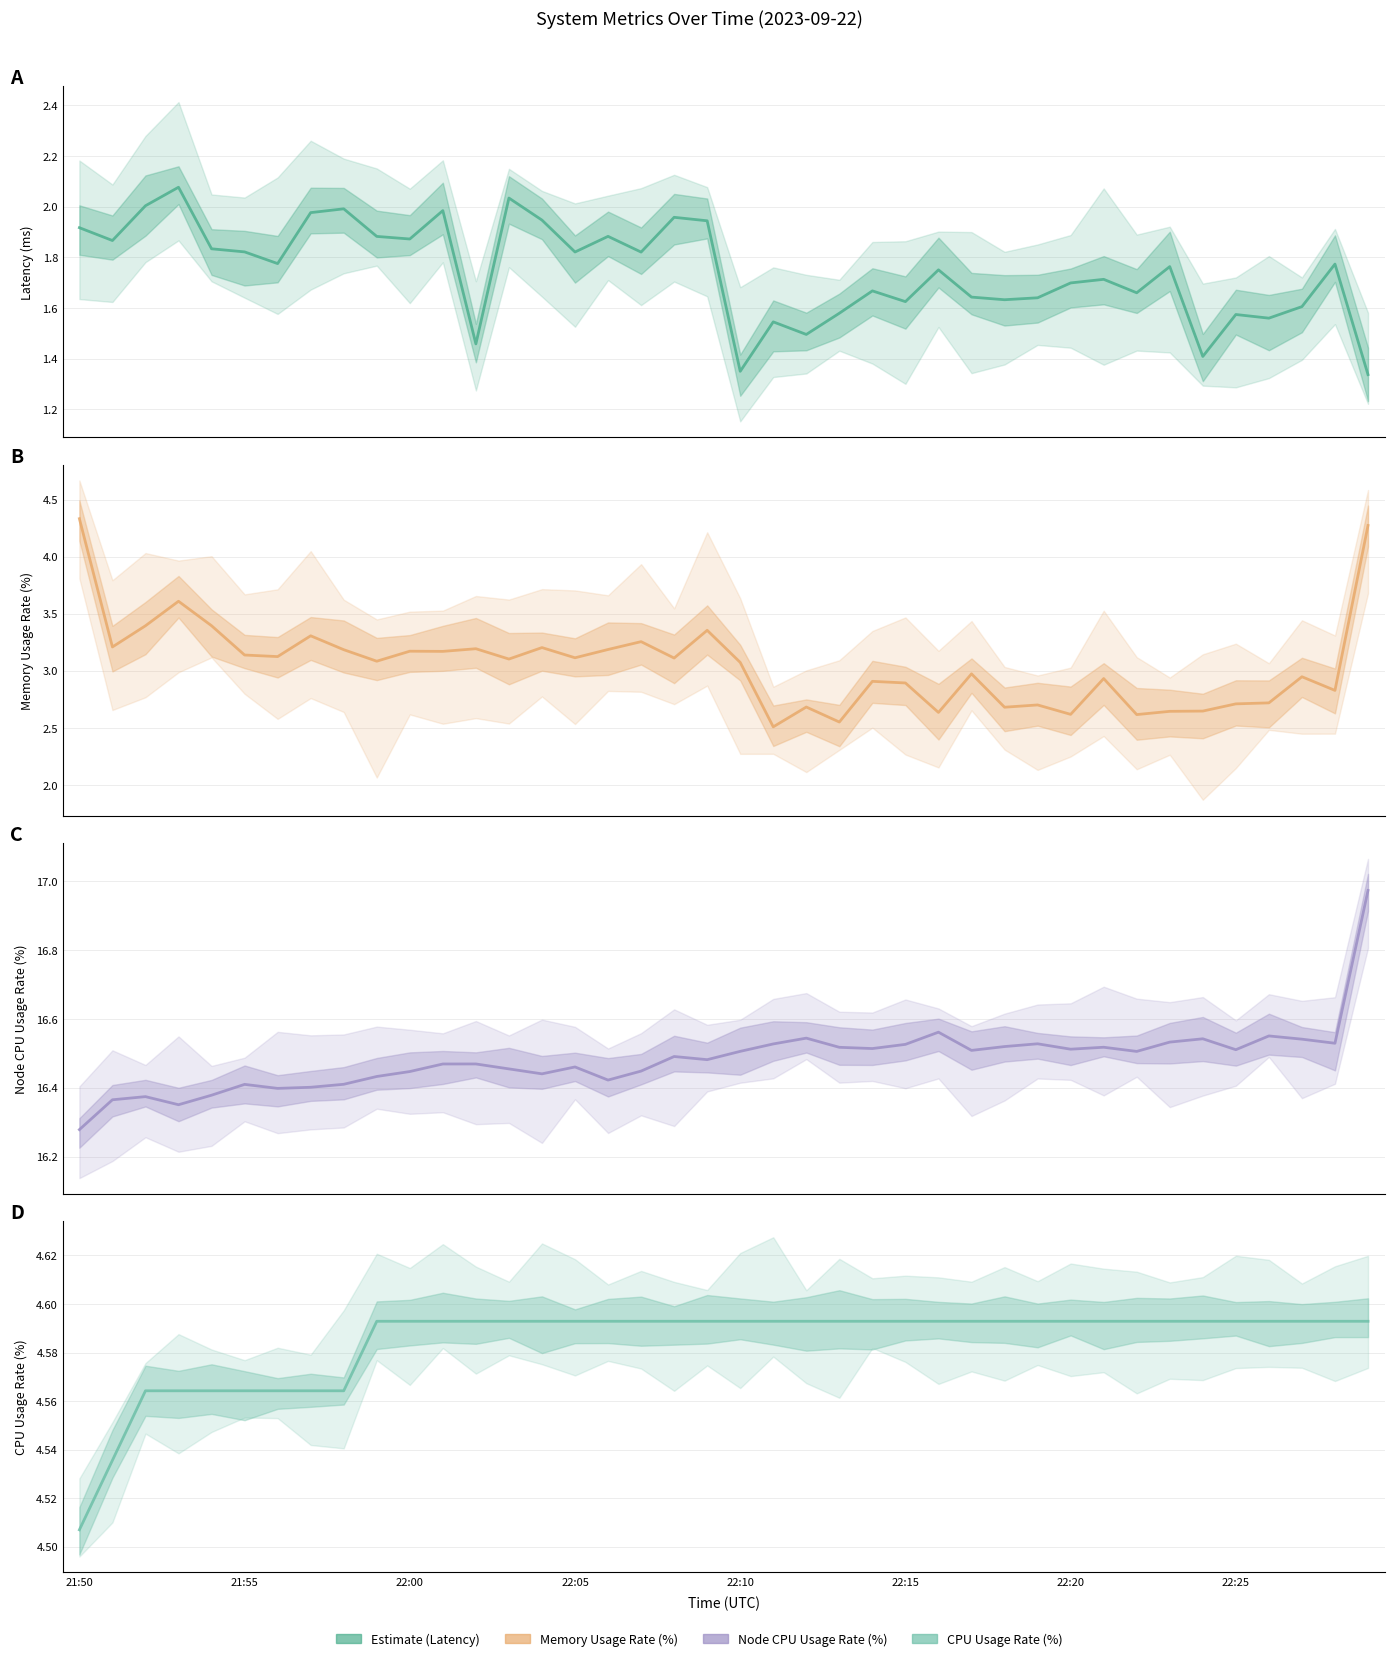

How many interior local valleys does the Latency series have?

13